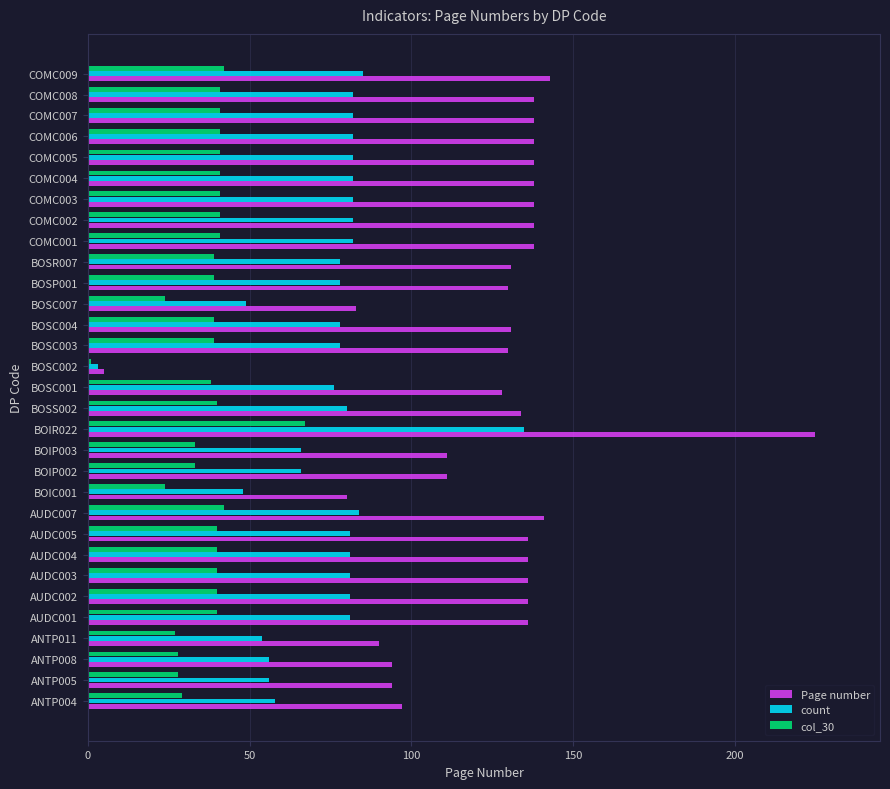

What position from the left is 18?

19